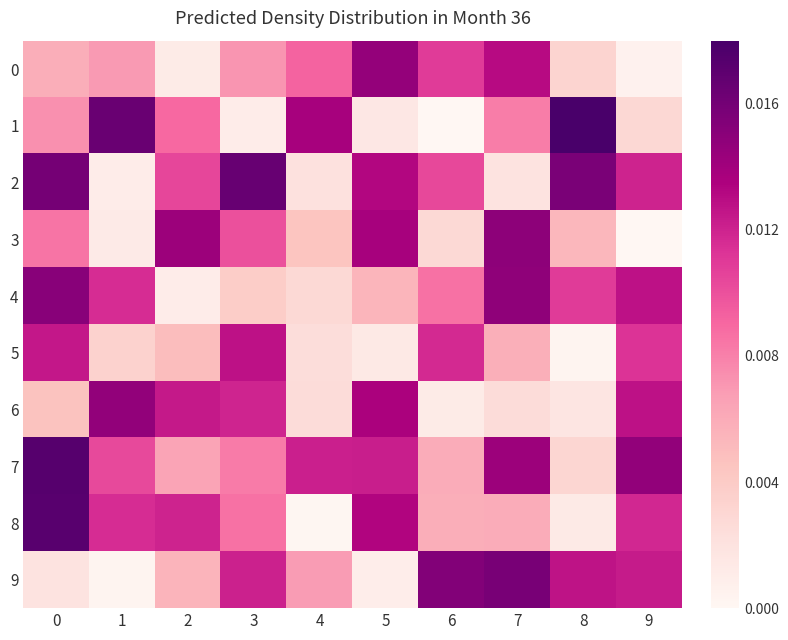

At how many categories does at least one series exceed 0?

10